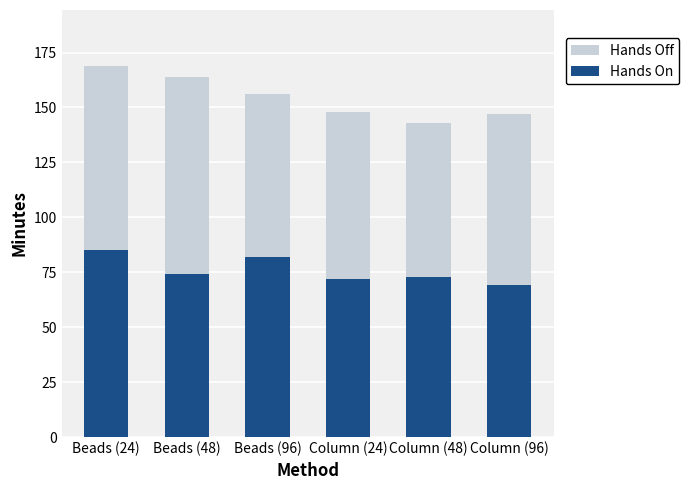

What is the highest value of the Hands On series?

85